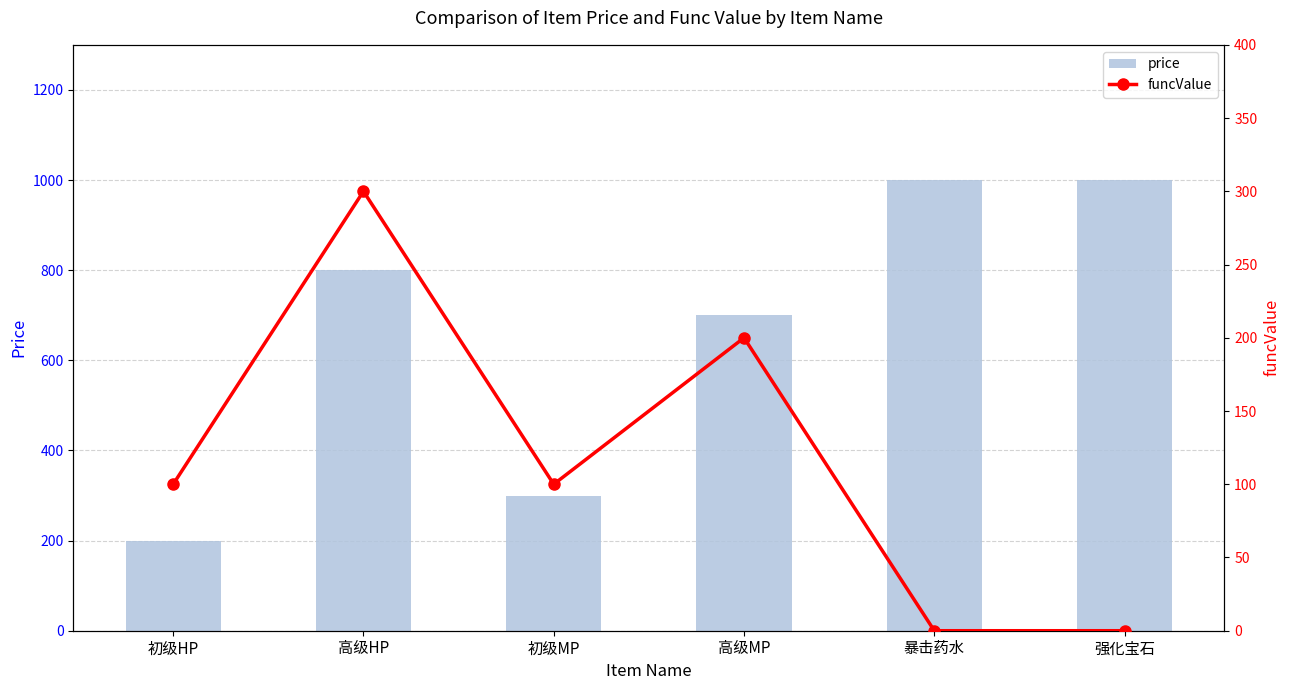

Which series has the largest total across all categories?

price